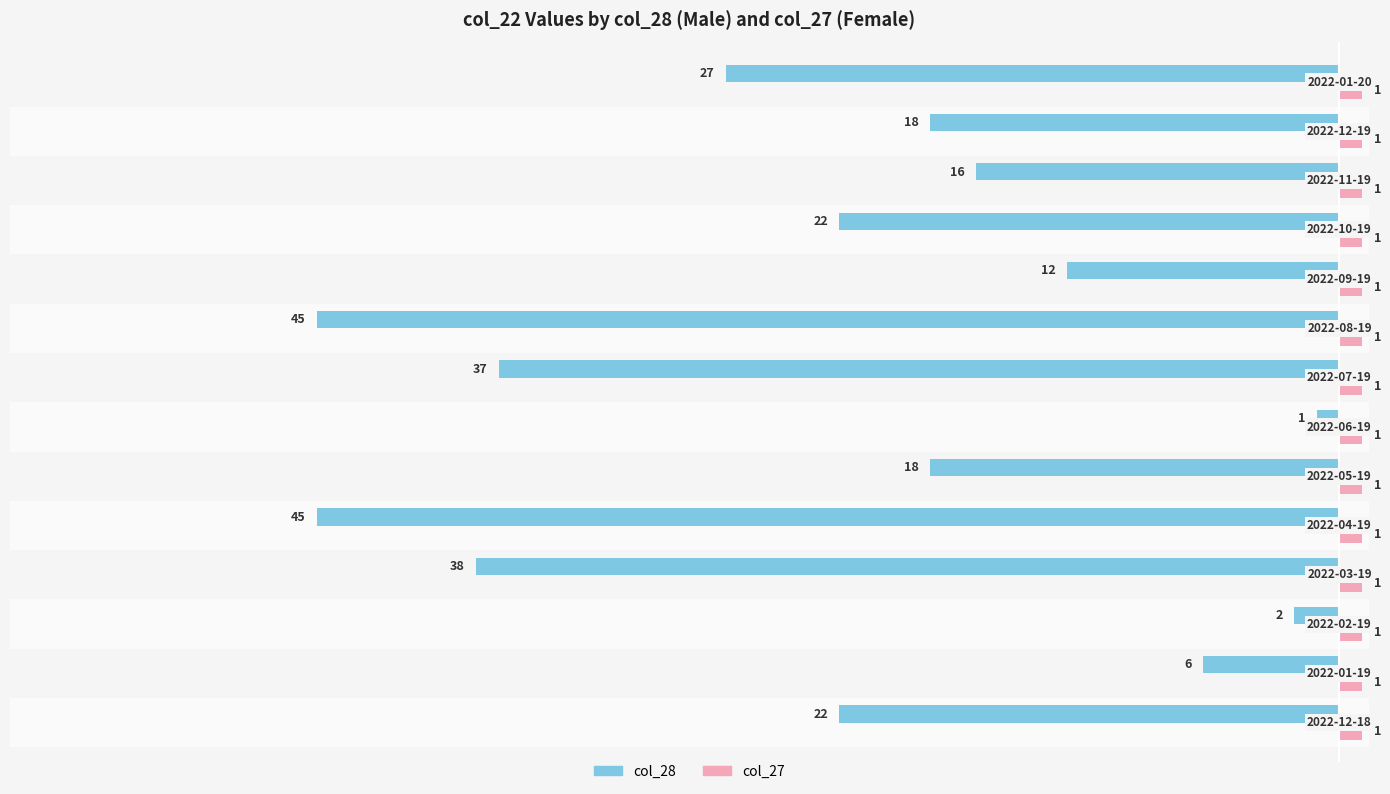

How many series are shown in this chart?

2